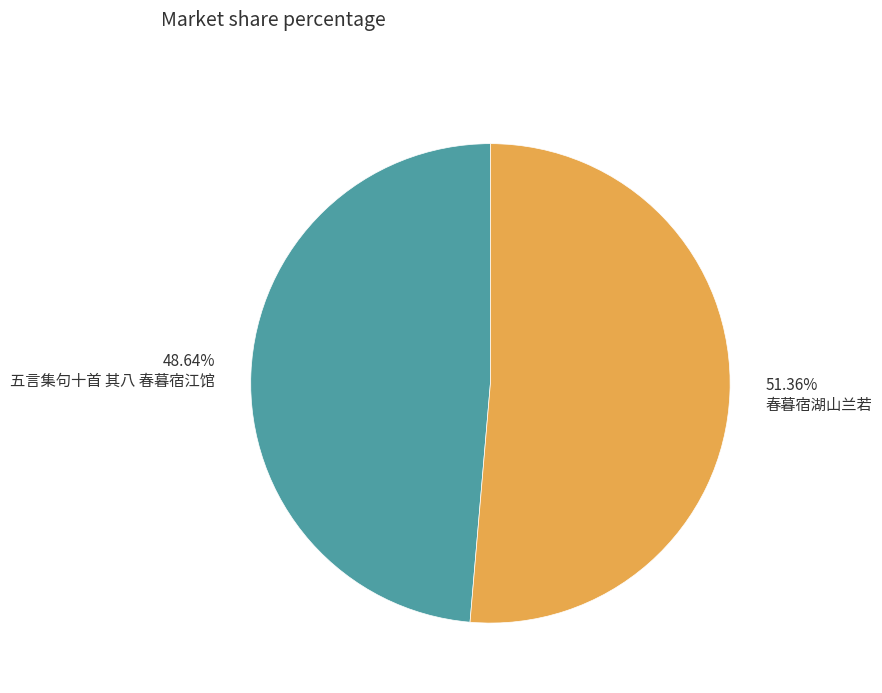

Rank the categories by value from highest to lowest.

春暮宿湖山兰若, 五言集句十首 其八 春暮宿江馆